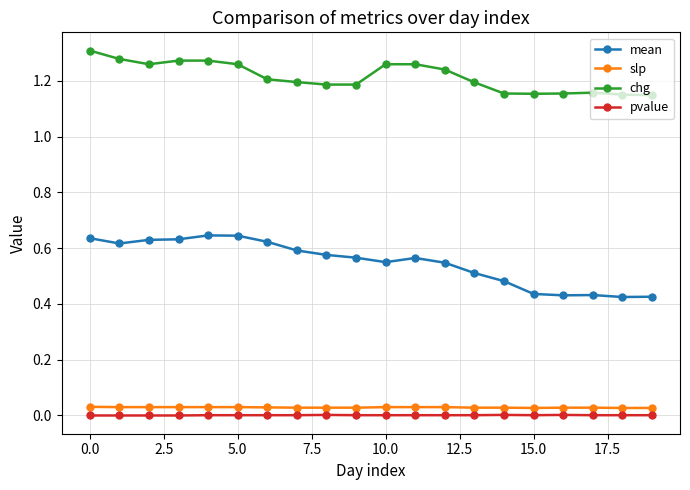

Which series has the widest spread of values?

mean